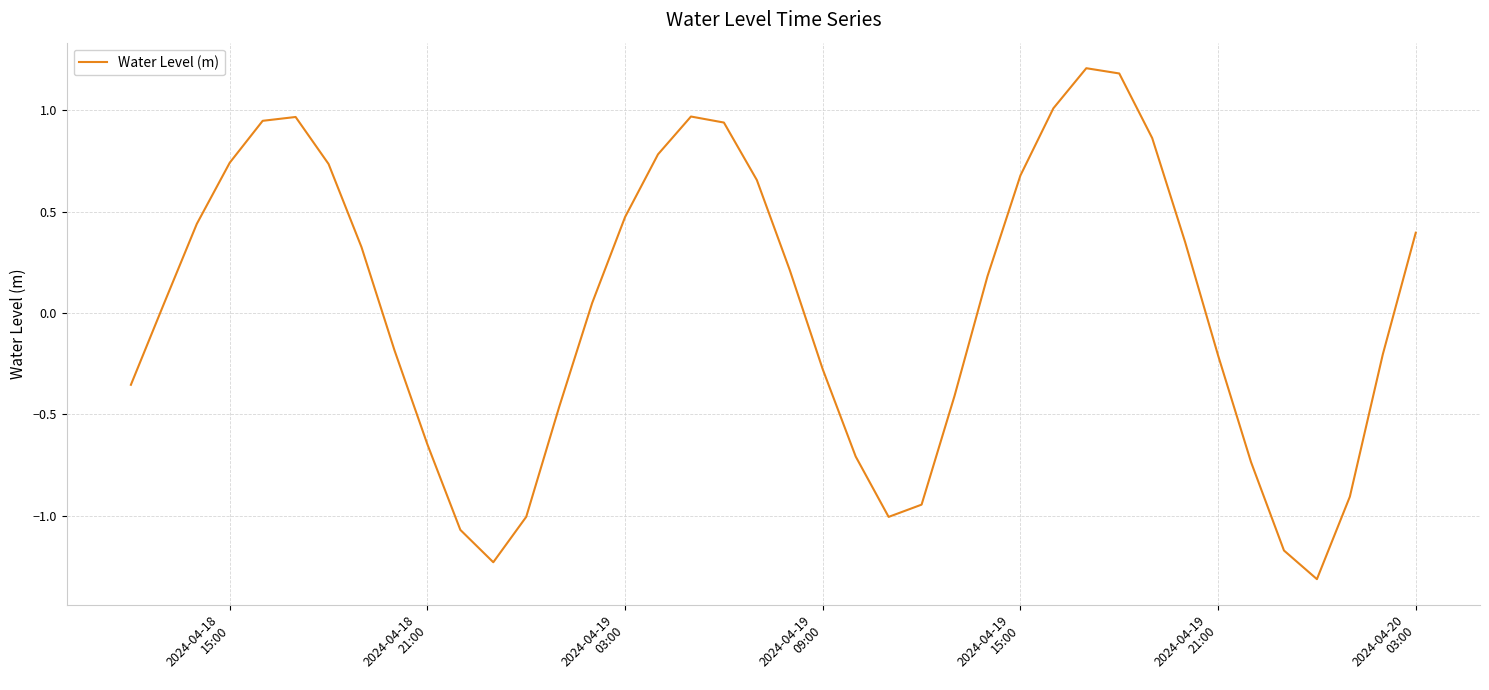

What is the smallest value displayed?

-1.3